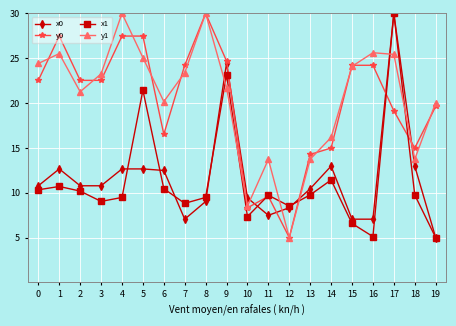

True or false: y0 has more than 1 points higher than both neighbors.

True